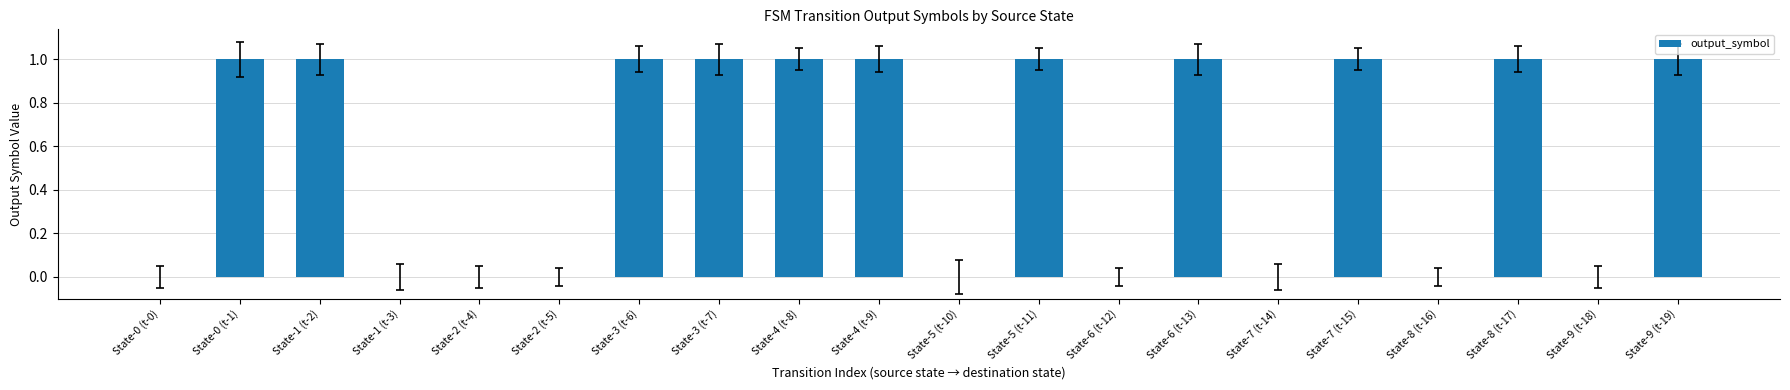

What is the change in value from State-2 (t-4) to State-6 (t-13)?

+1